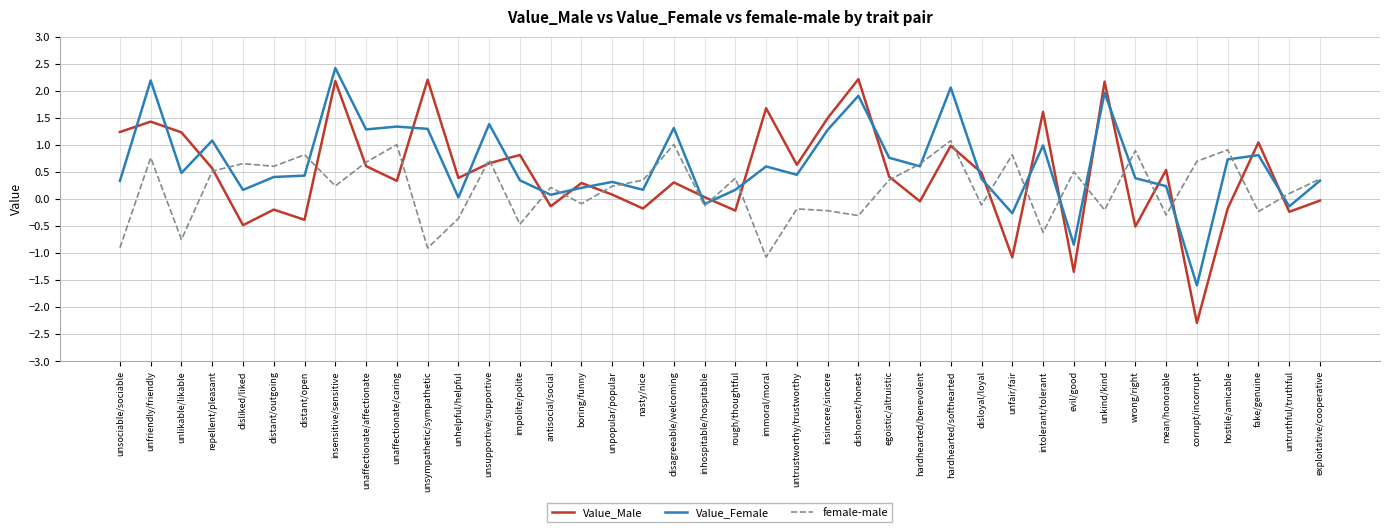

What position from the right is egoistic/altruistic?

15